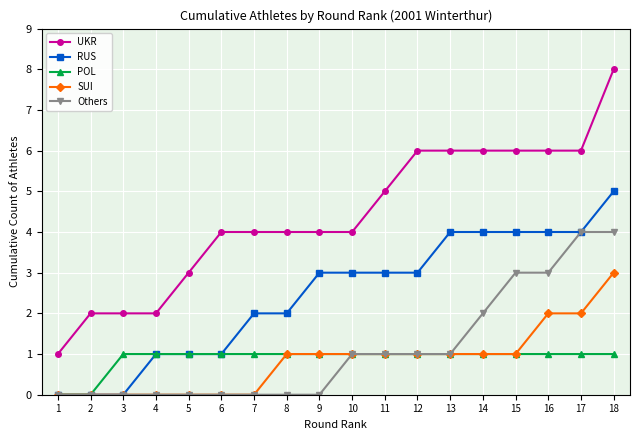

Count the number of data series in this chart.

5